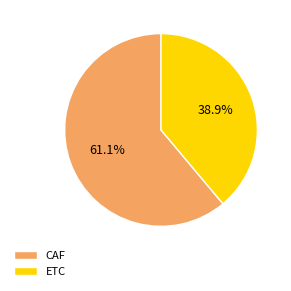

Which category has the biggest portion of the pie?

CAF